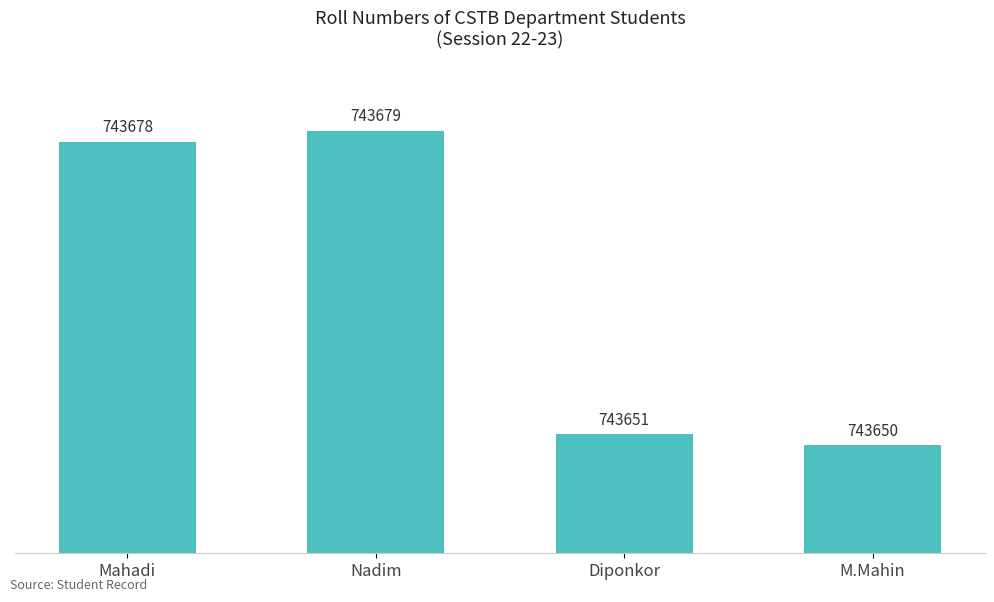

Reading left to right, what are all the values shown in this chart?

Mahadi=743678	Nadim=743679	Diponkor=743651	M.Mahin=743650